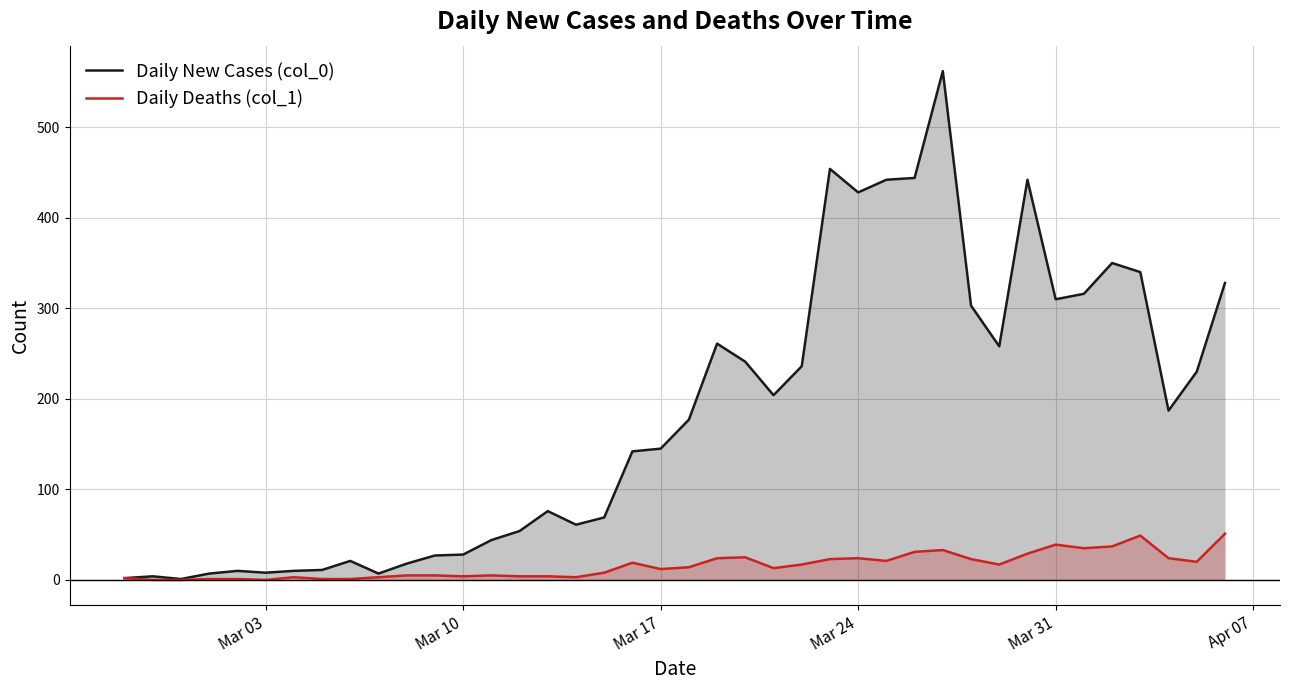

Is the value of Daily Deaths (col_1) at Mar 17 greater than the value of Daily New Cases (col_0) at Mar 31?

No